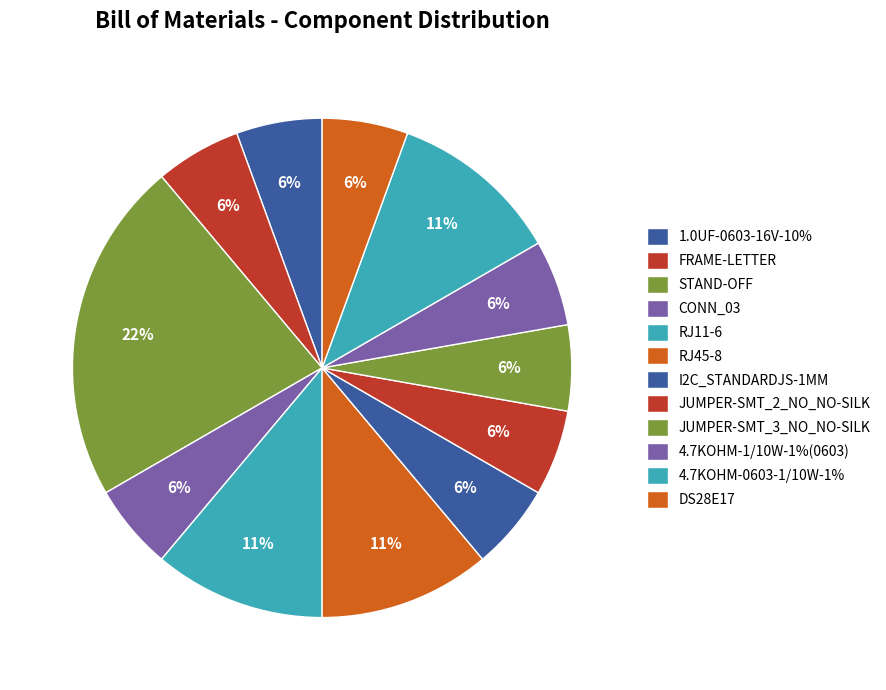

Does RJ45-8 account for over 50% of the chart?

No